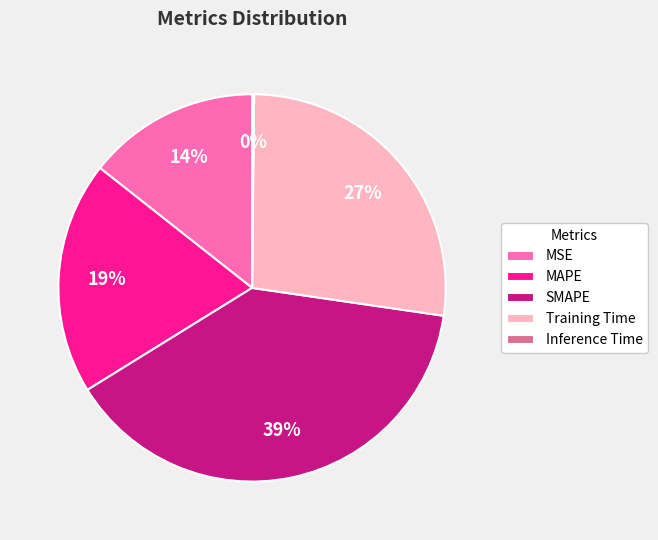

The SMAPE slice represents 27% of the pie. True or false?

False